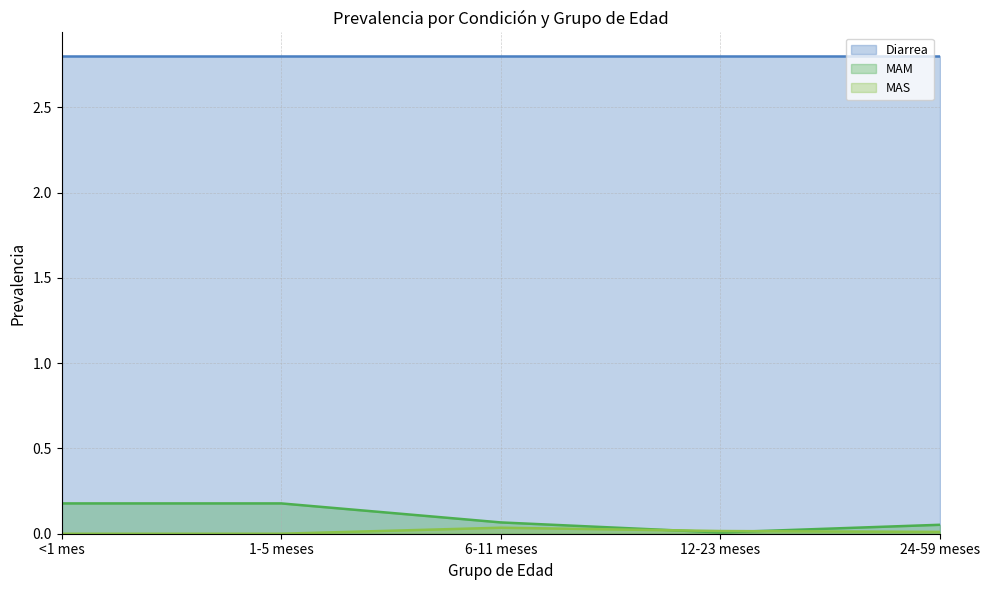

What is the total value across all series at <1 mes?

3.0